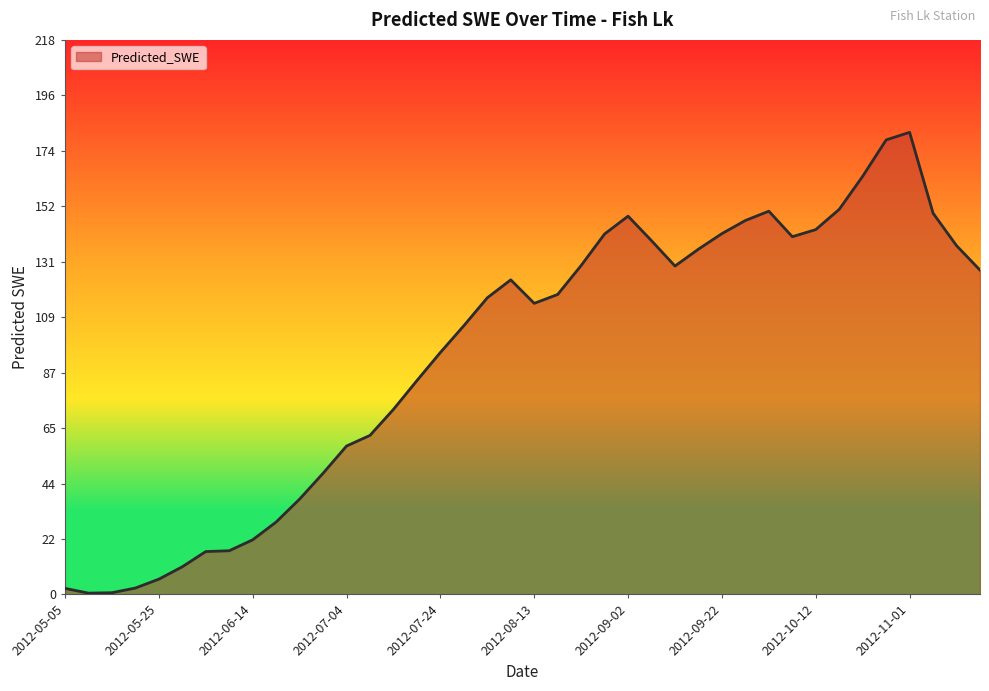

What is the difference between the maximum and minimum values?

180.8